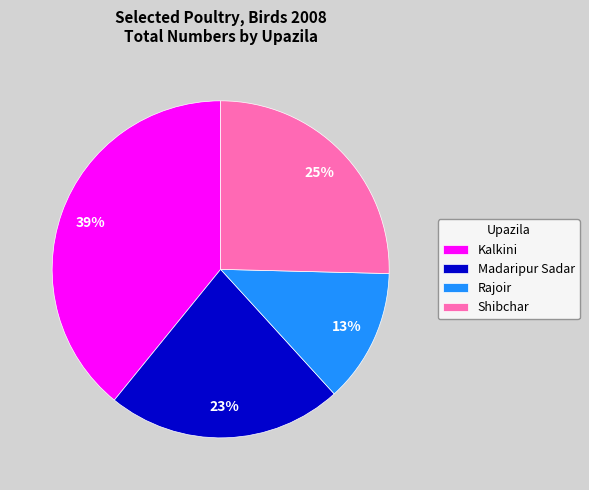

Is the sum of Madaripur Sadar and Shibchar greater than half?

No